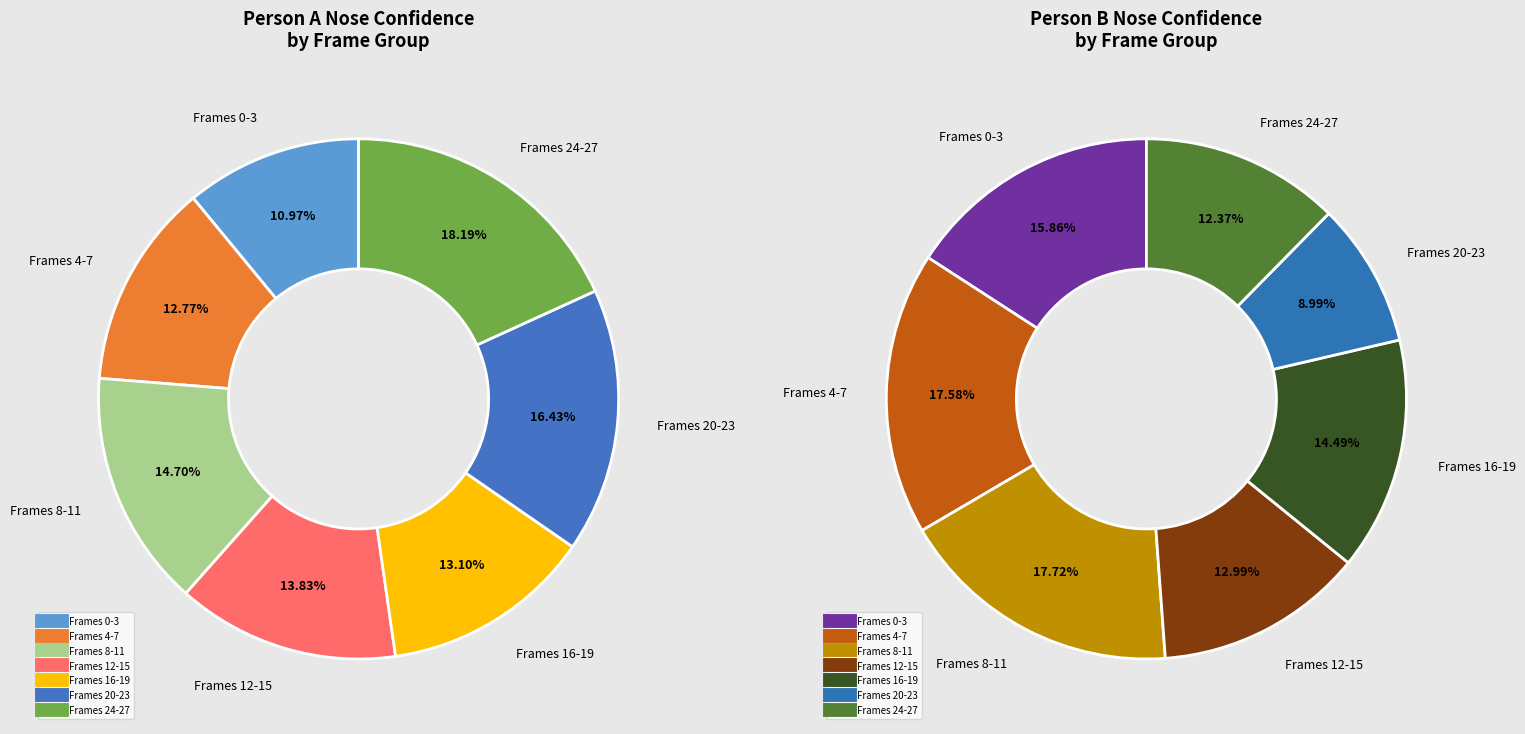

Does 22 account for over 50% of the chart?

No